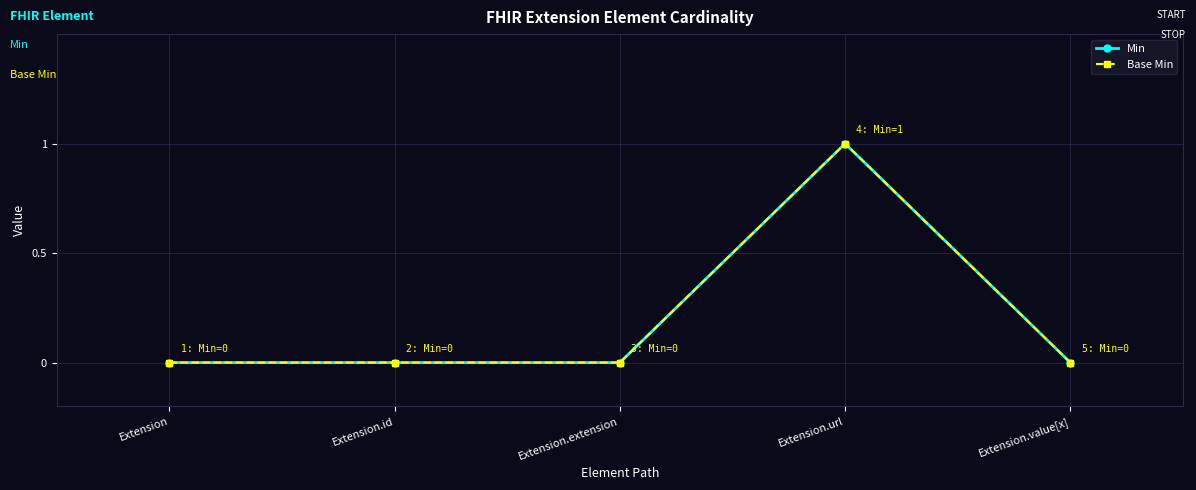

Which series has the largest range (max minus min)?

Min